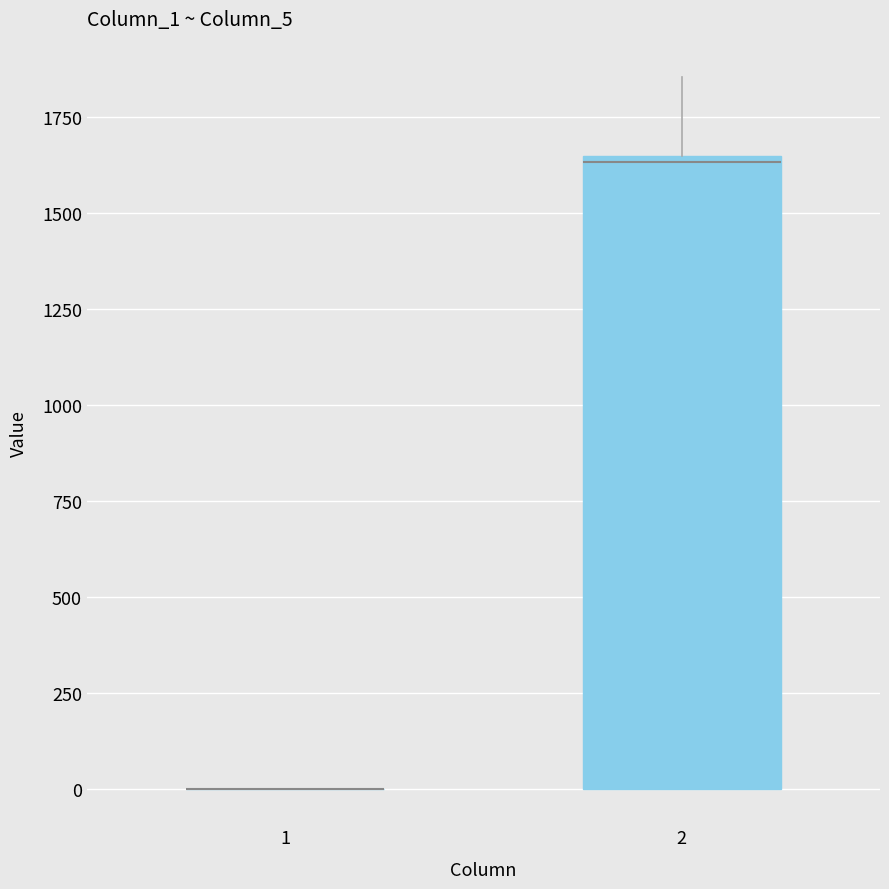

Comparing the boxes themselves (not the whiskers), which one is the tallest?

2